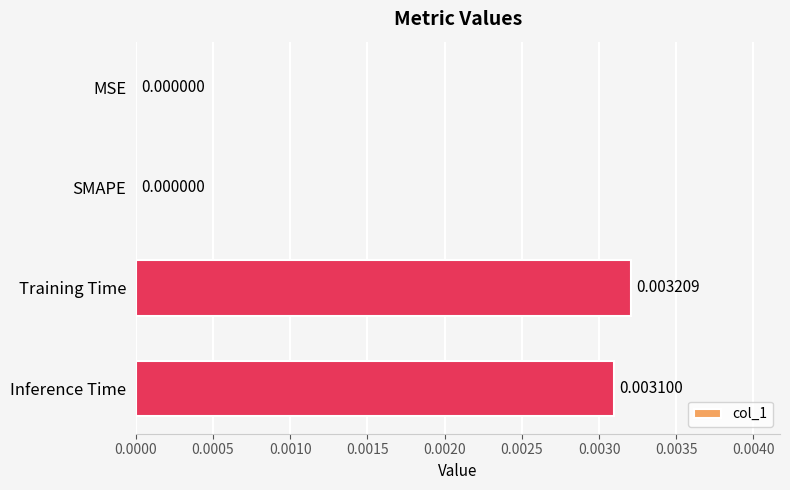

Between Training Time and MSE, which is larger?

Training Time